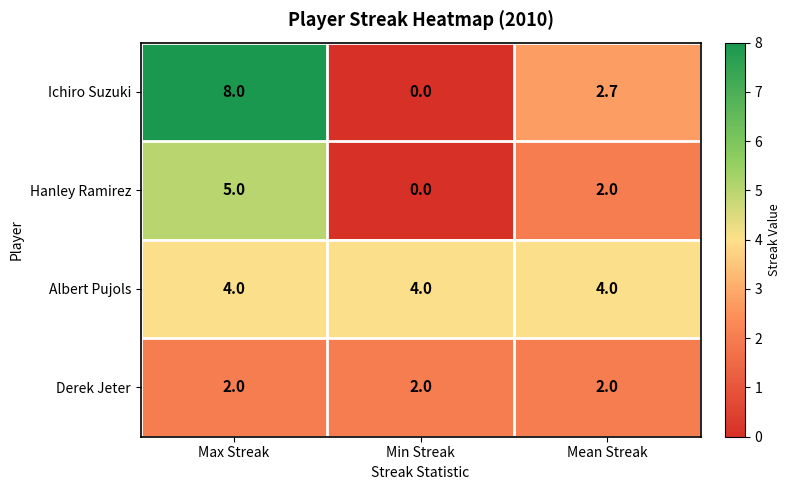

Is it true that Ichiro Suzuki equals 13.8 at Max Streak?

False